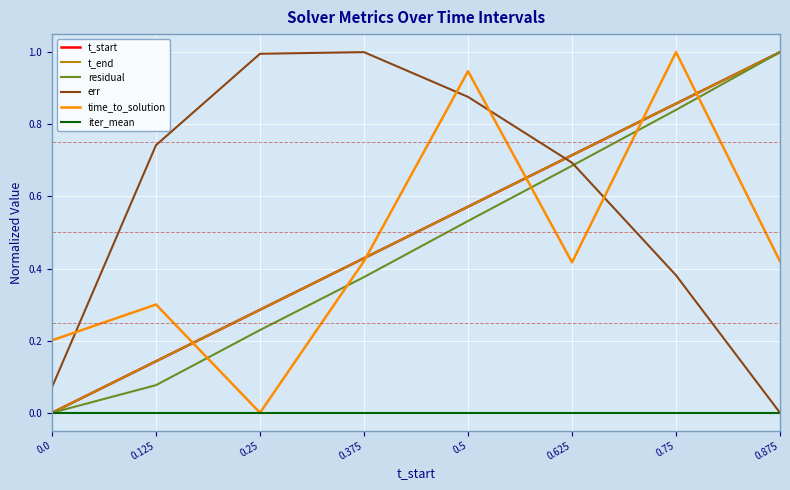

What is the total value across all series at 0.125?

1.4